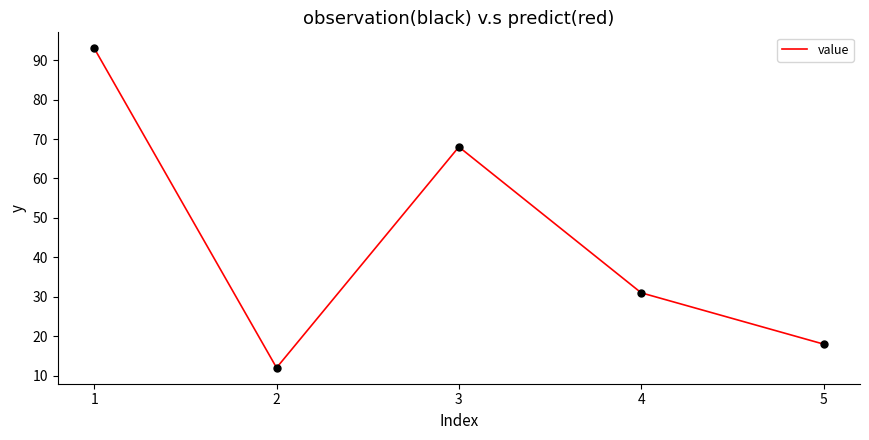

Between 3 and 4, which is larger?

3